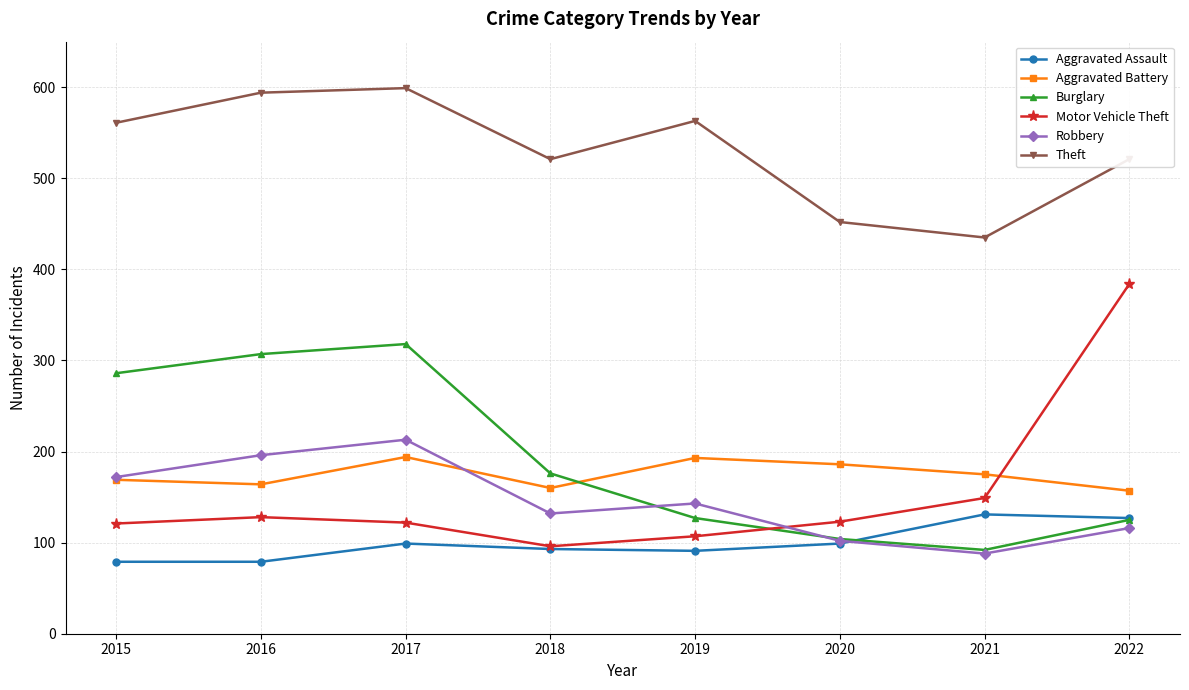

What is the approximate value of Aggravated Assault at 2018?

93